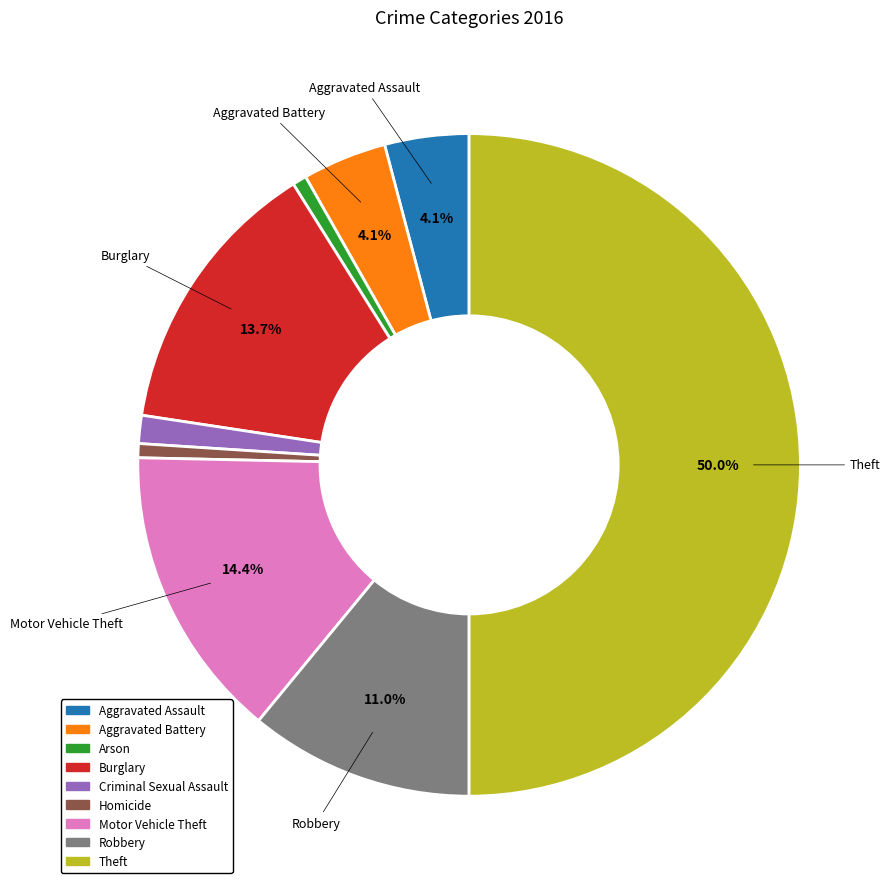

Which category has the biggest portion of the pie?

Theft